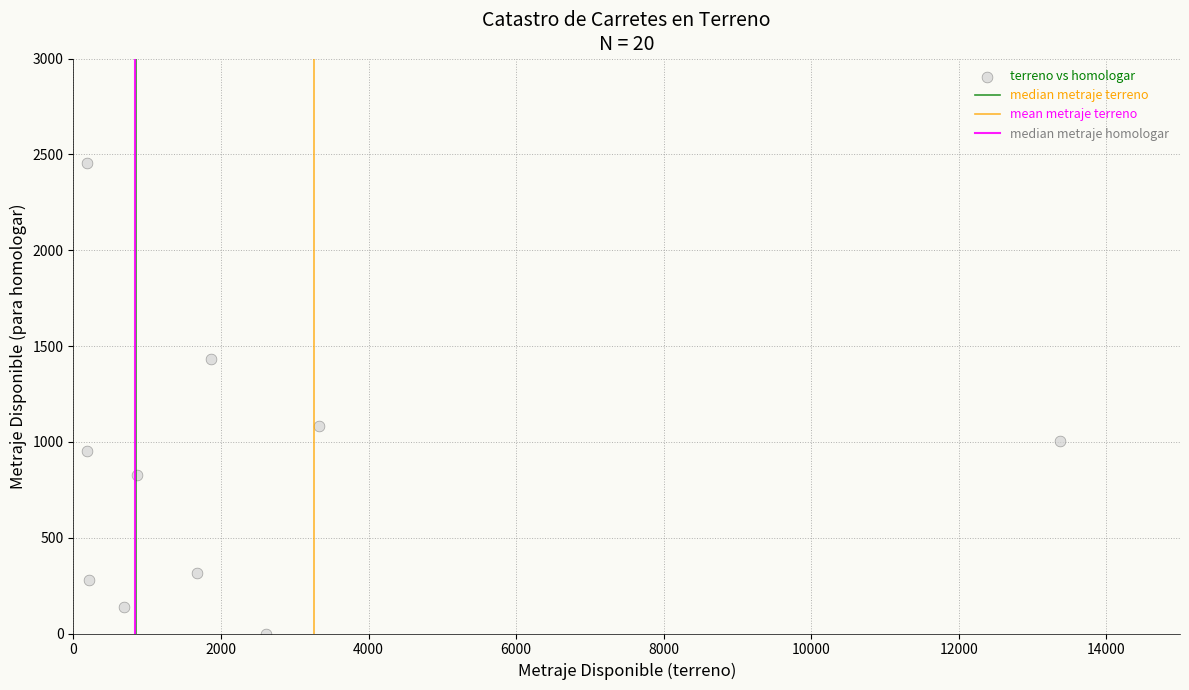

What is the range of X values (max minus min)?

13185